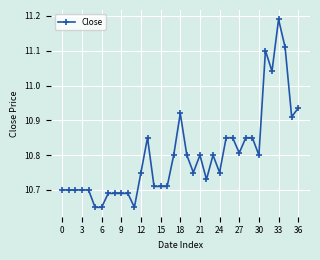

What is the difference between the maximum and minimum values?

0.5